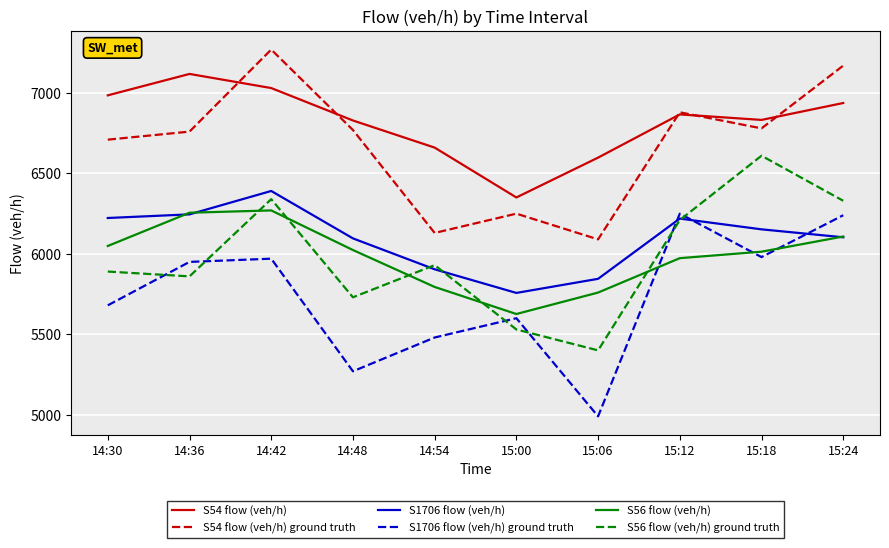

How many interior local peaks does the S1706 flow (veh/h) series have?

2